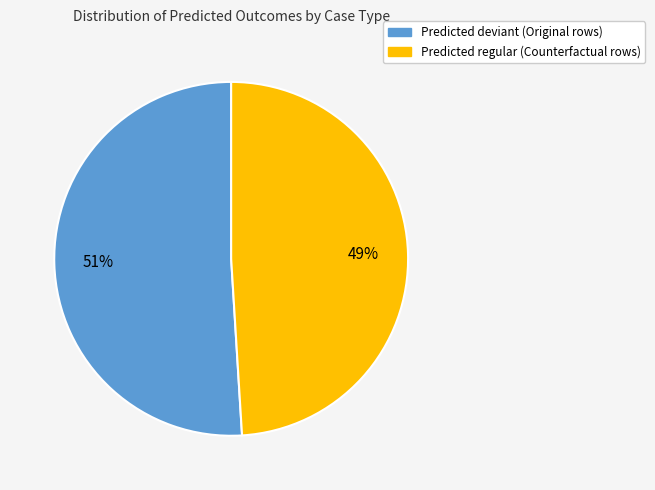

To the nearest percent, what is the average slice percentage?

50%